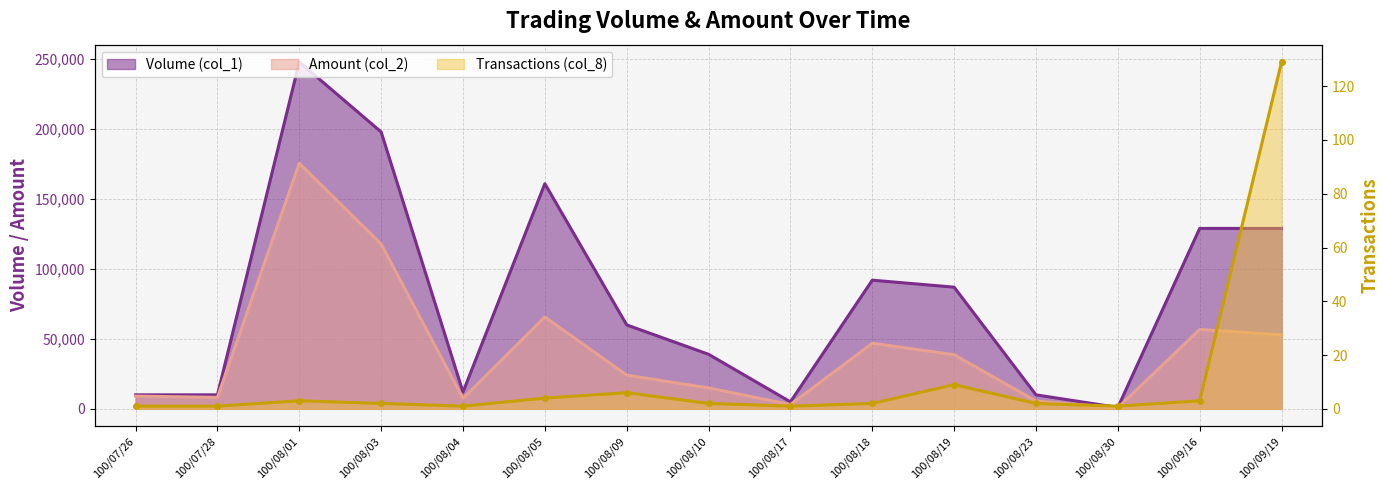

What is the total value across all series at 100/08/01?

423583